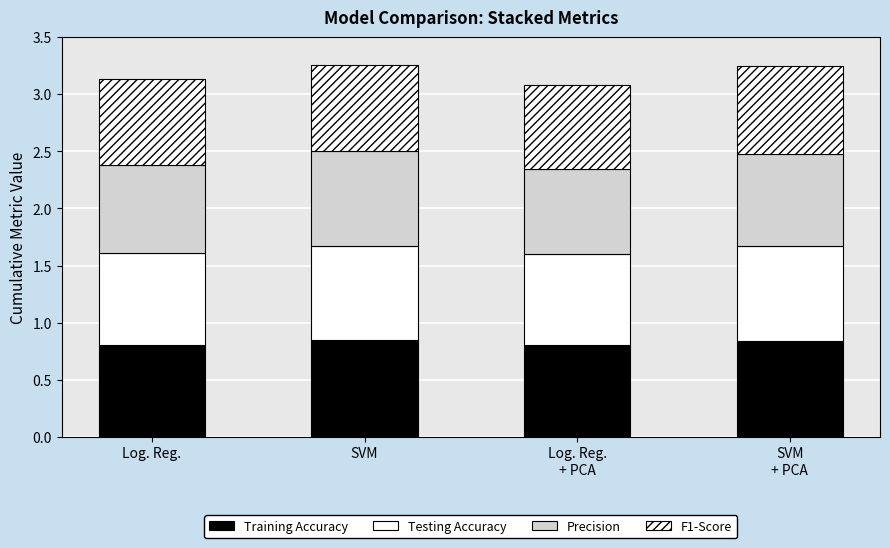

How many bars are there in total?

4